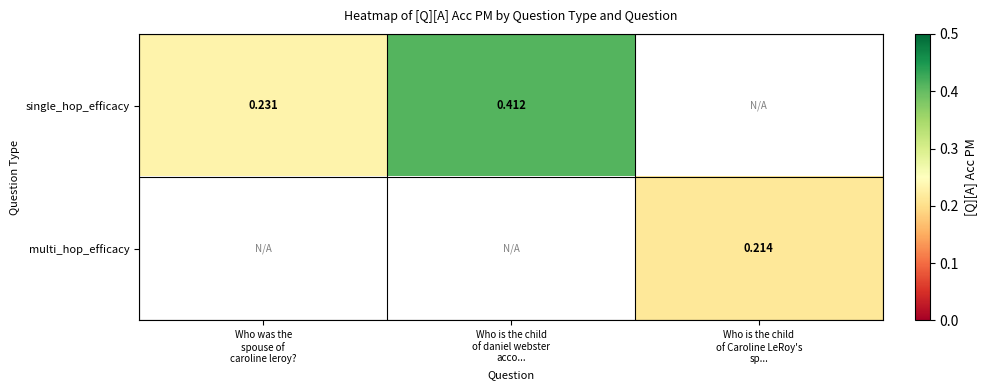

At Who is the child of daniel webster acco..., list the series in order from largest to smallest.

single_hop_efficacy, multi_hop_efficacy